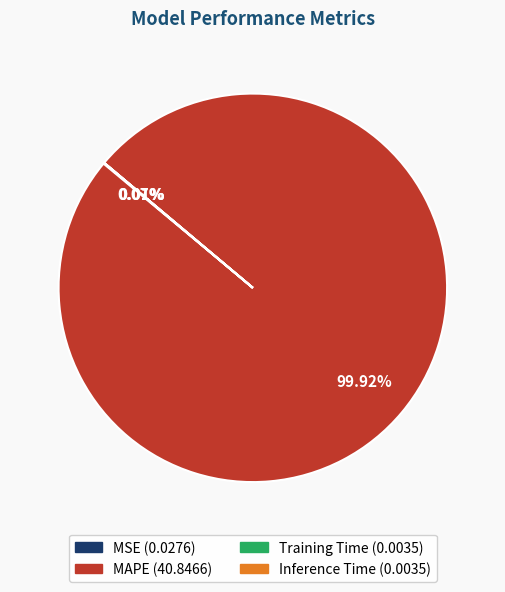

Does any single category account for the majority?

Yes